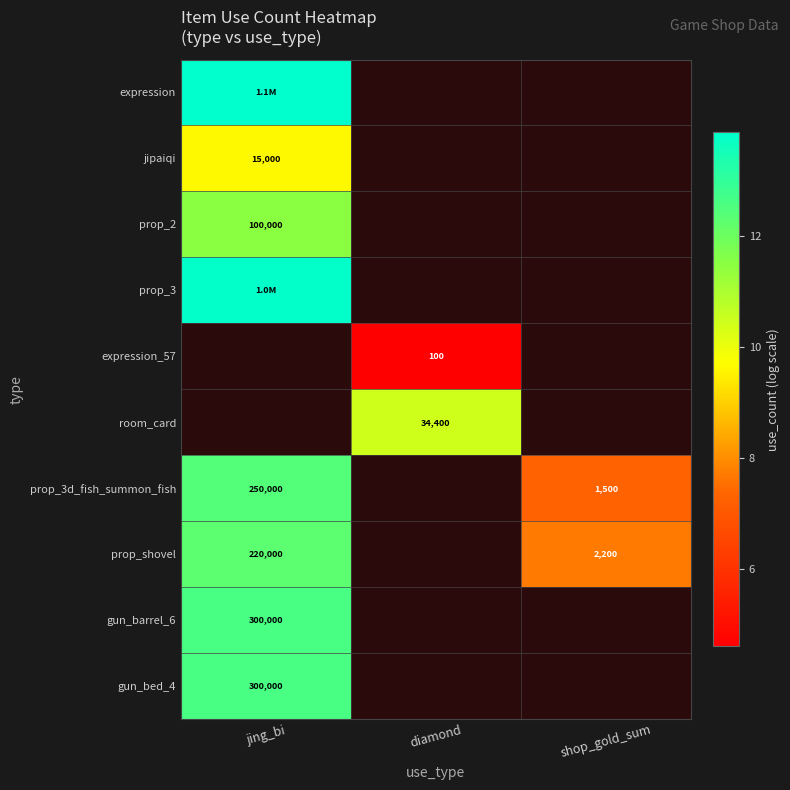

How many distinct data groups are displayed?

10